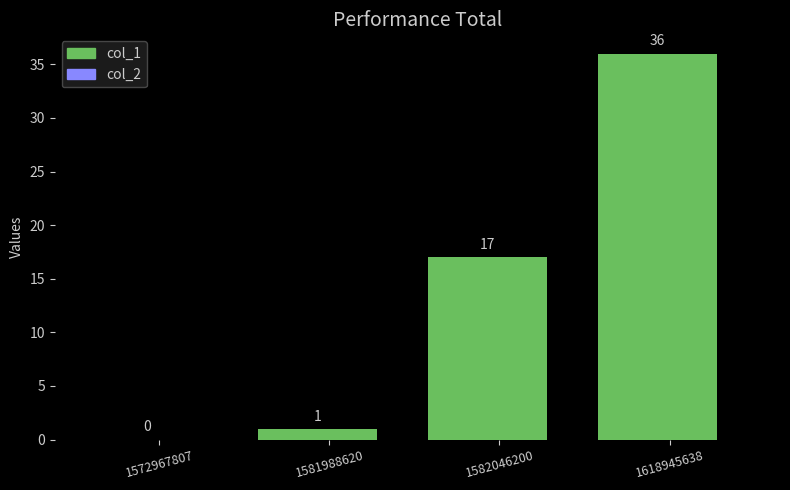

At 1618945638, list the series in order from smallest to largest.

col_2, col_1